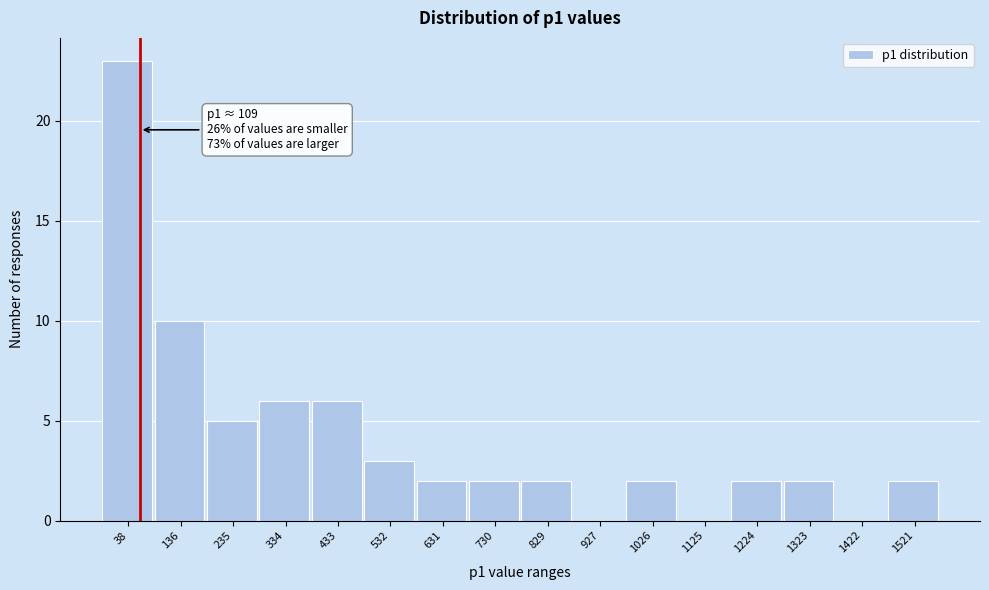

Reading left to right, extract all data points from this chart.

38=23	136=10	235=5	334=6	433=6	532=3	631=2	730=2	829=2	927=0	1026=2	1125=0	1224=2	1323=2	1422=0	1521=2